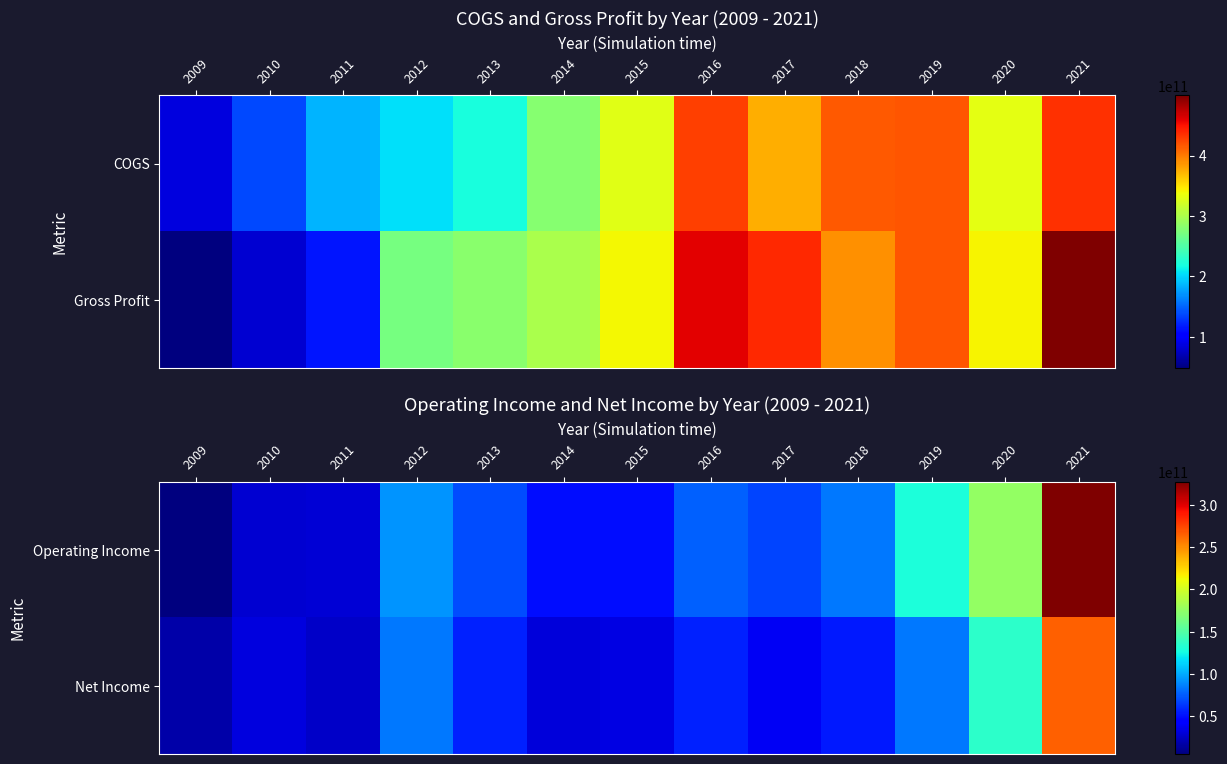

Which series has the largest total across all categories?

Operating Income